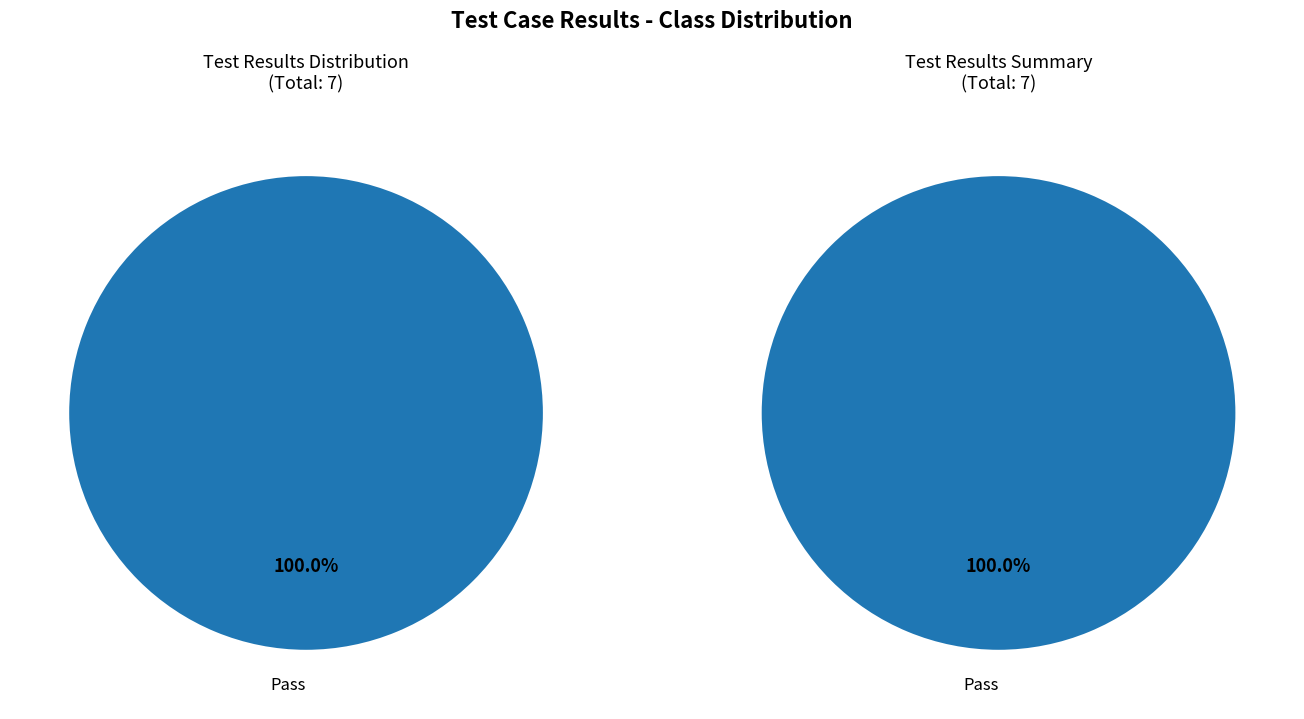

True or false: Not executed accounts for 0% of the total.

True